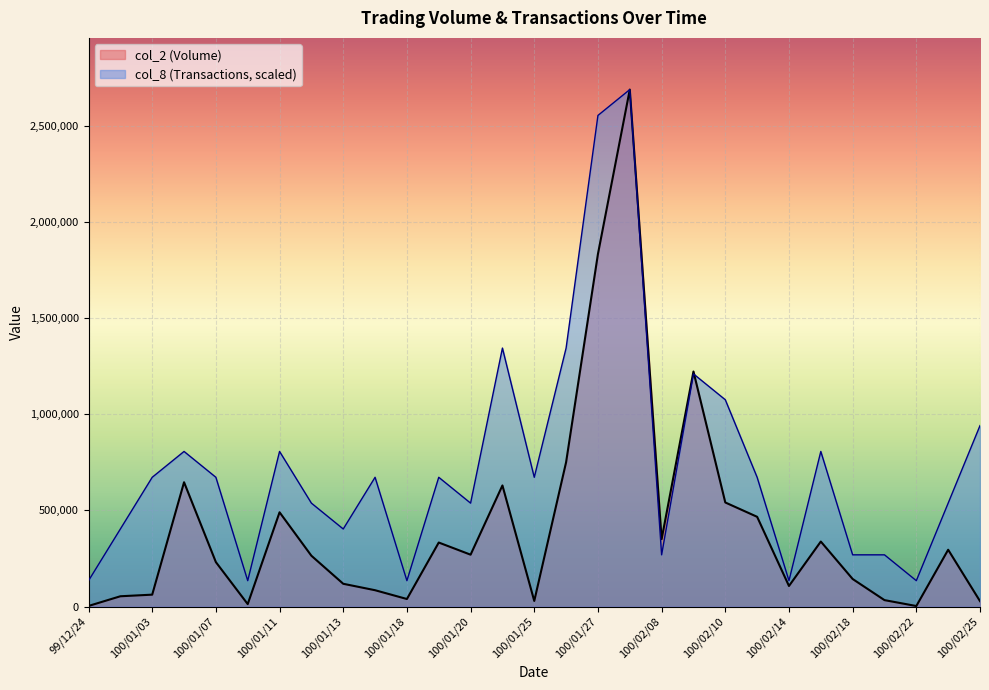

What is the difference between the col_8 values at 100/02/25 and 100/01/18?

806118